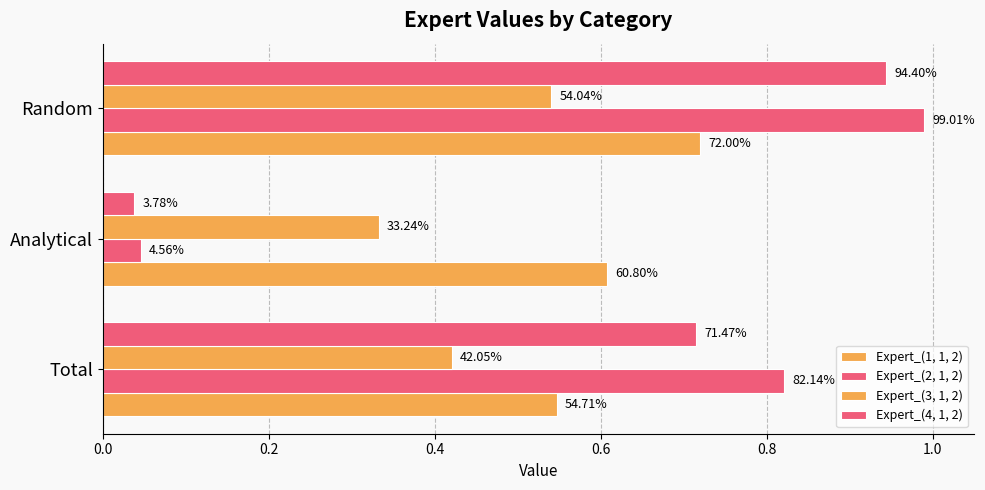

Which series has the widest spread of values?

Expert_(2, 1, 2)